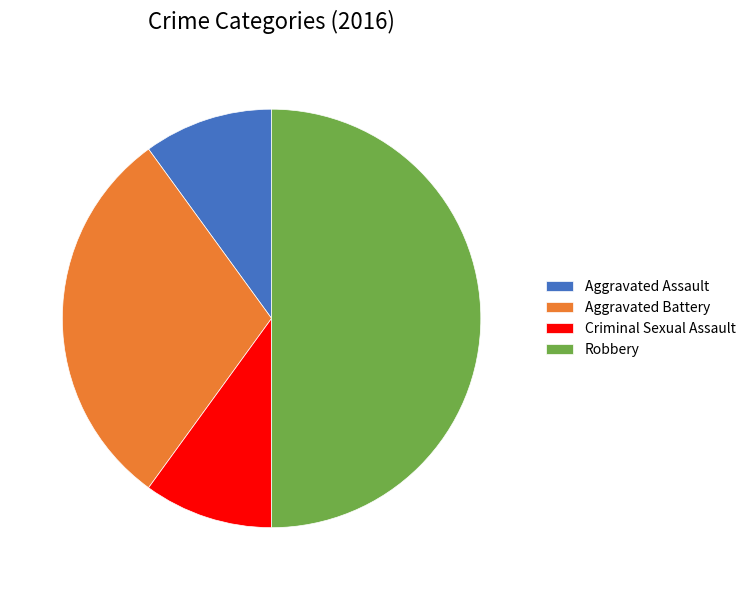

Combined, do Criminal Sexual Assault and Robbery account for over 50%?

Yes